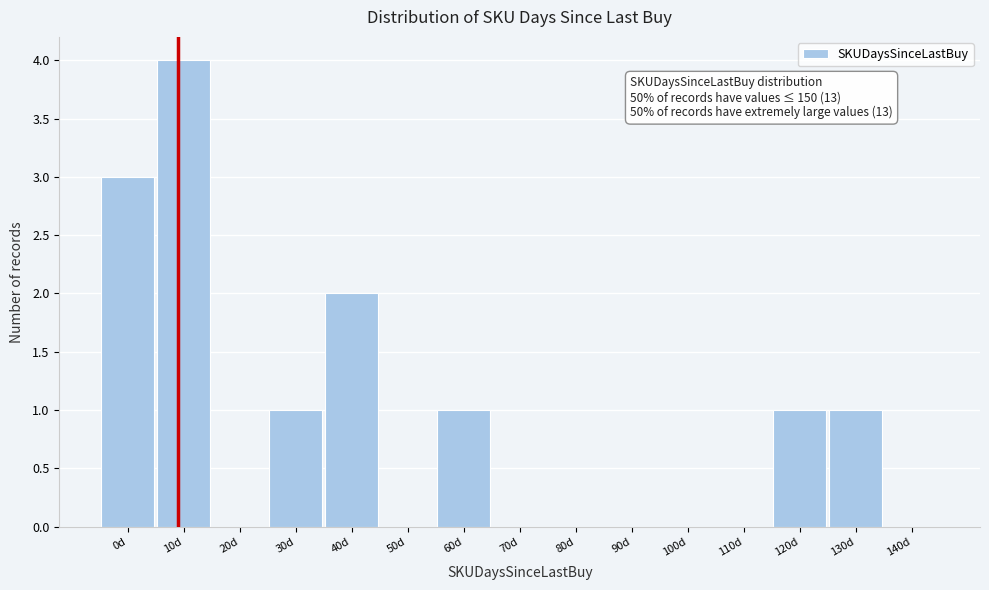

Reading left to right, list all the values displayed in this chart.

0d=3	10d=4	20d=0	30d=1	40d=2	50d=0	60d=1	70d=0	80d=0	90d=0	100d=0	110d=0	120d=1	130d=1	140d=0